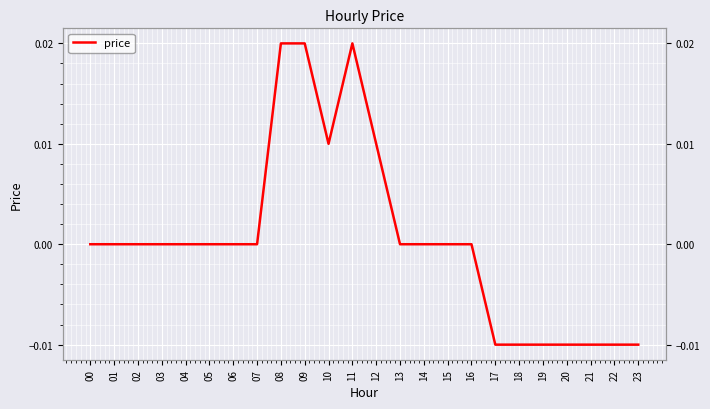

At which label is the value closest to 0?

00